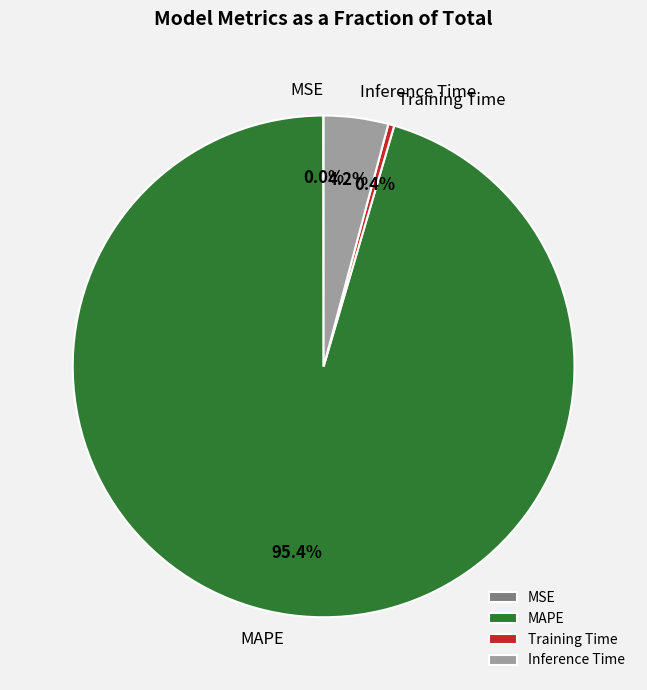

What is the majority slice?

MAPE